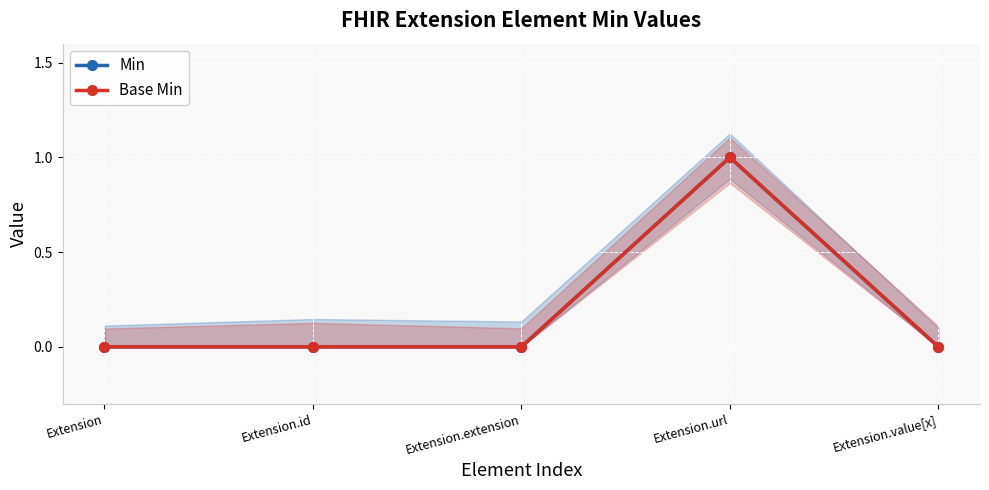

Is it true that Base Min equals 1 at Extension.extension?

False